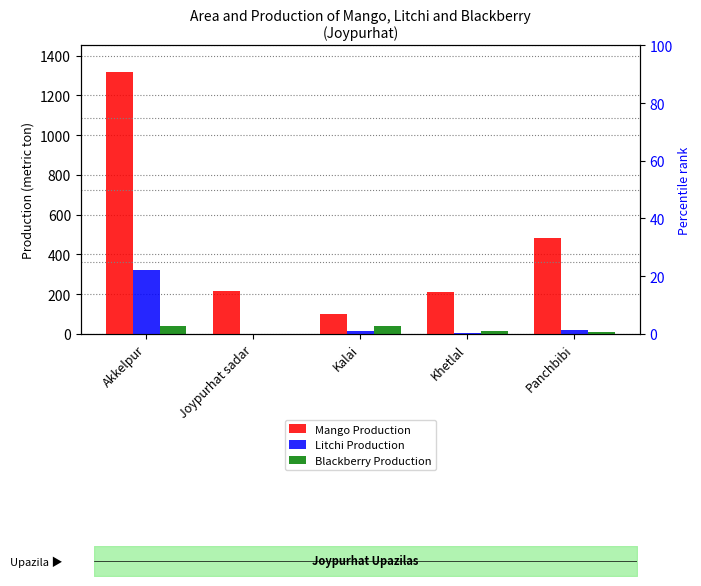

What is the difference between the maximum and second lowest values in the Mango Production series?

1110